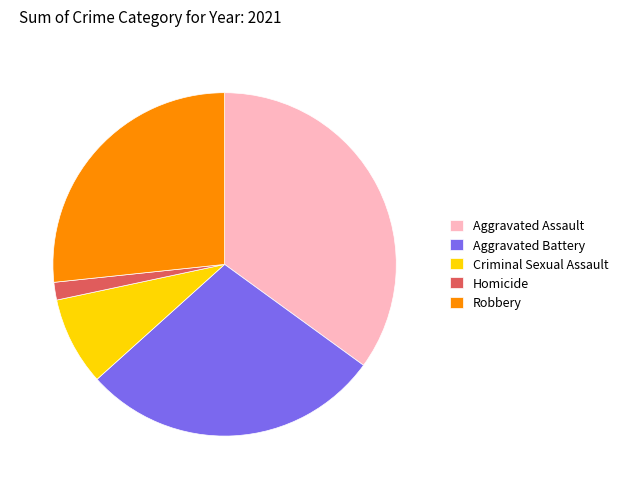

Which category has the smallest portion of the pie?

Homicide